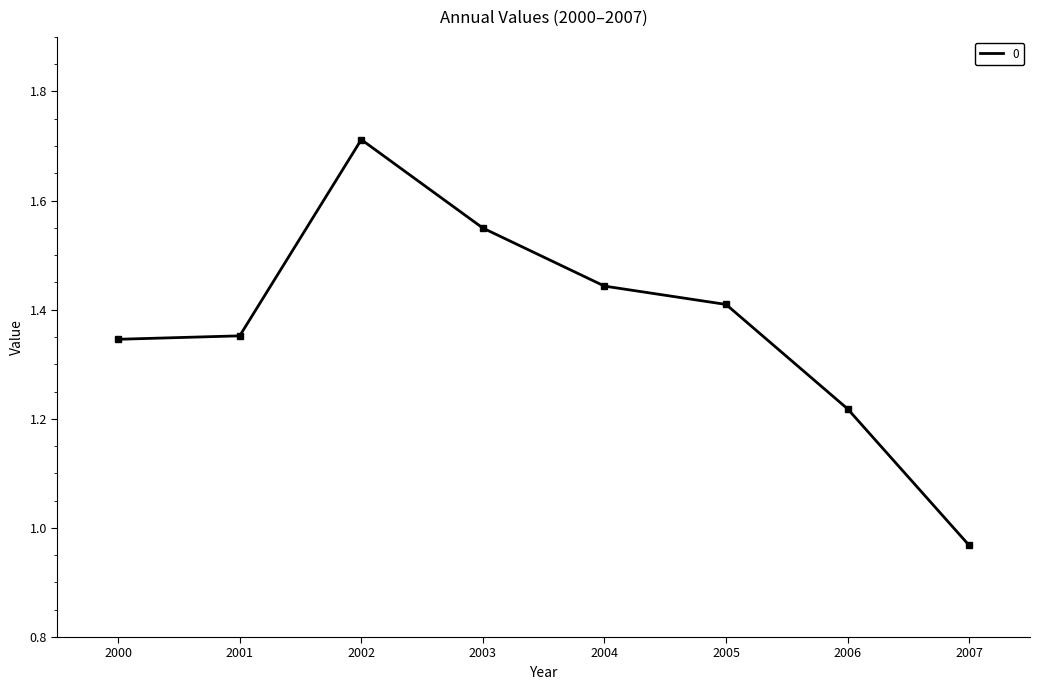

What is the difference between the second highest and minimum values?

0.6